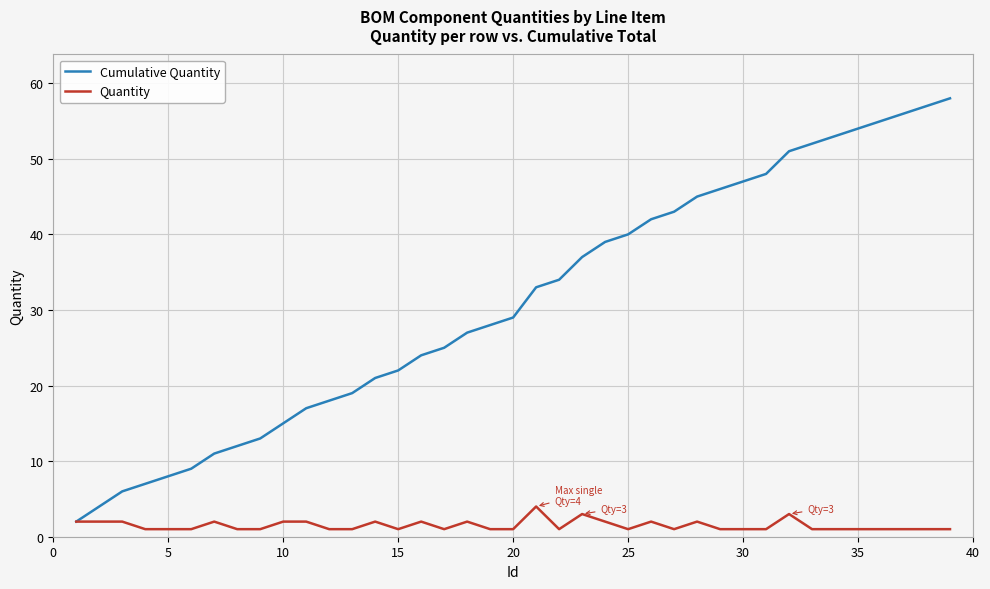

What is the lowest value of the Cumulative Quantity series?

2